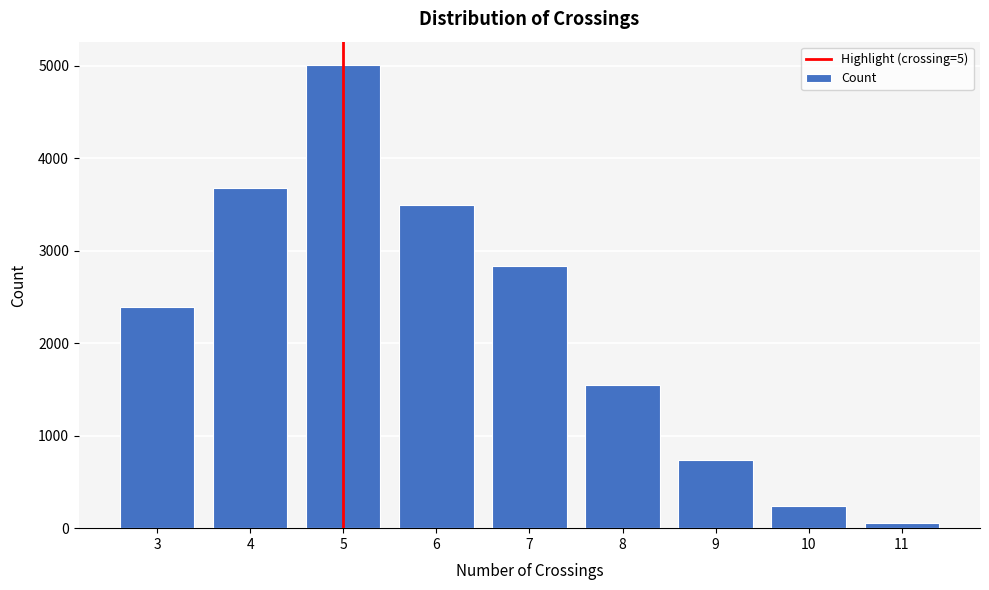

Reading right to left, list all the values displayed in this chart.

54	241	737	1551	2840	3493	5011	3681	2393